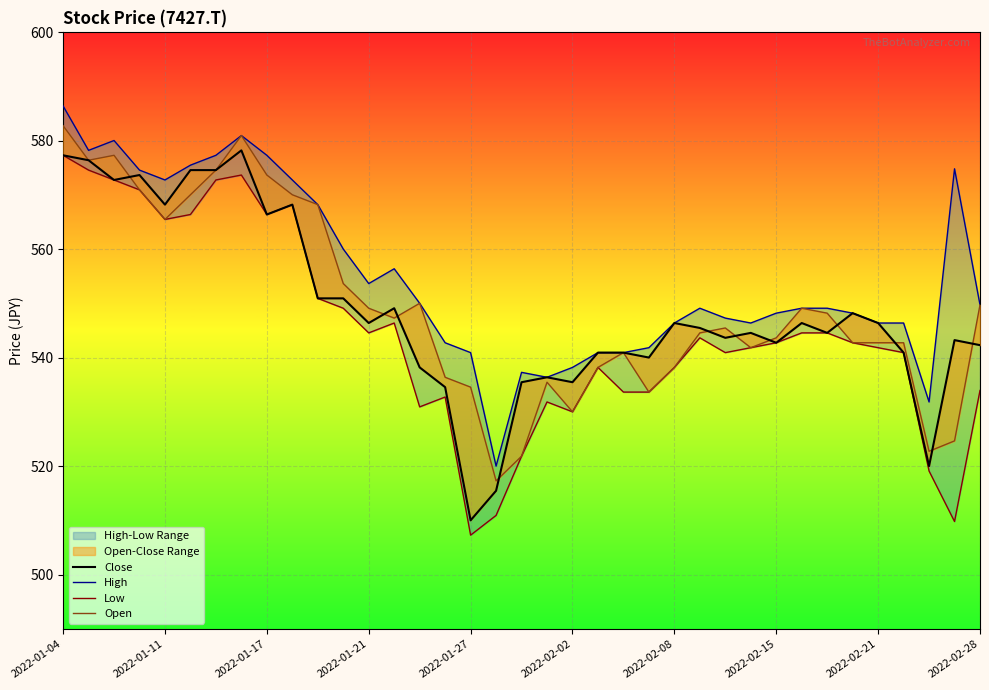

Between 20 and 13, which is larger?

13